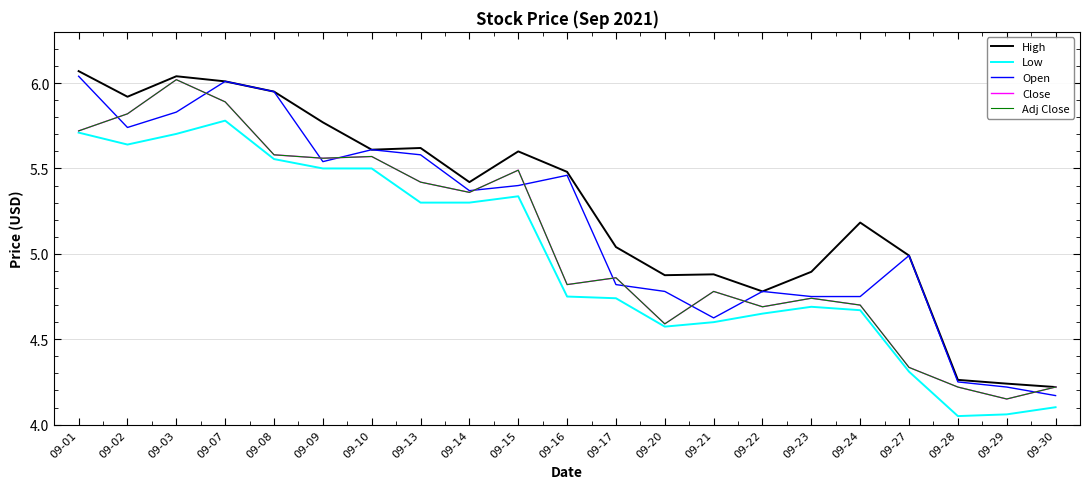

Does the chart have visible grid lines?

Yes